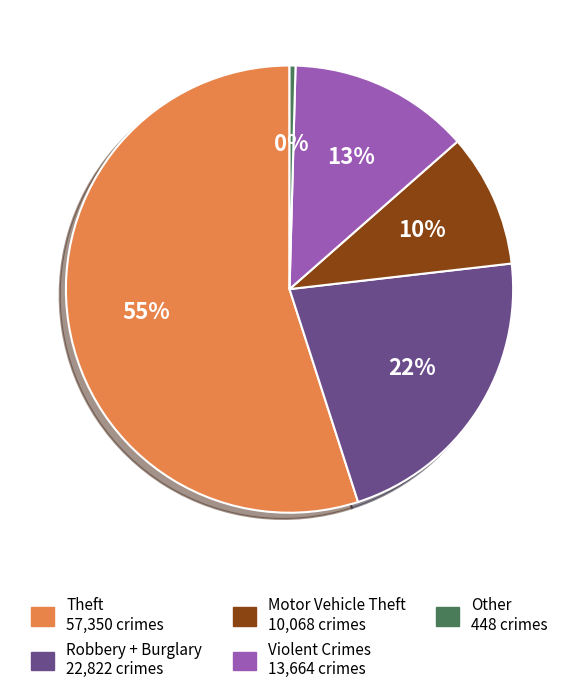

Is there a majority slice in this chart?

Yes